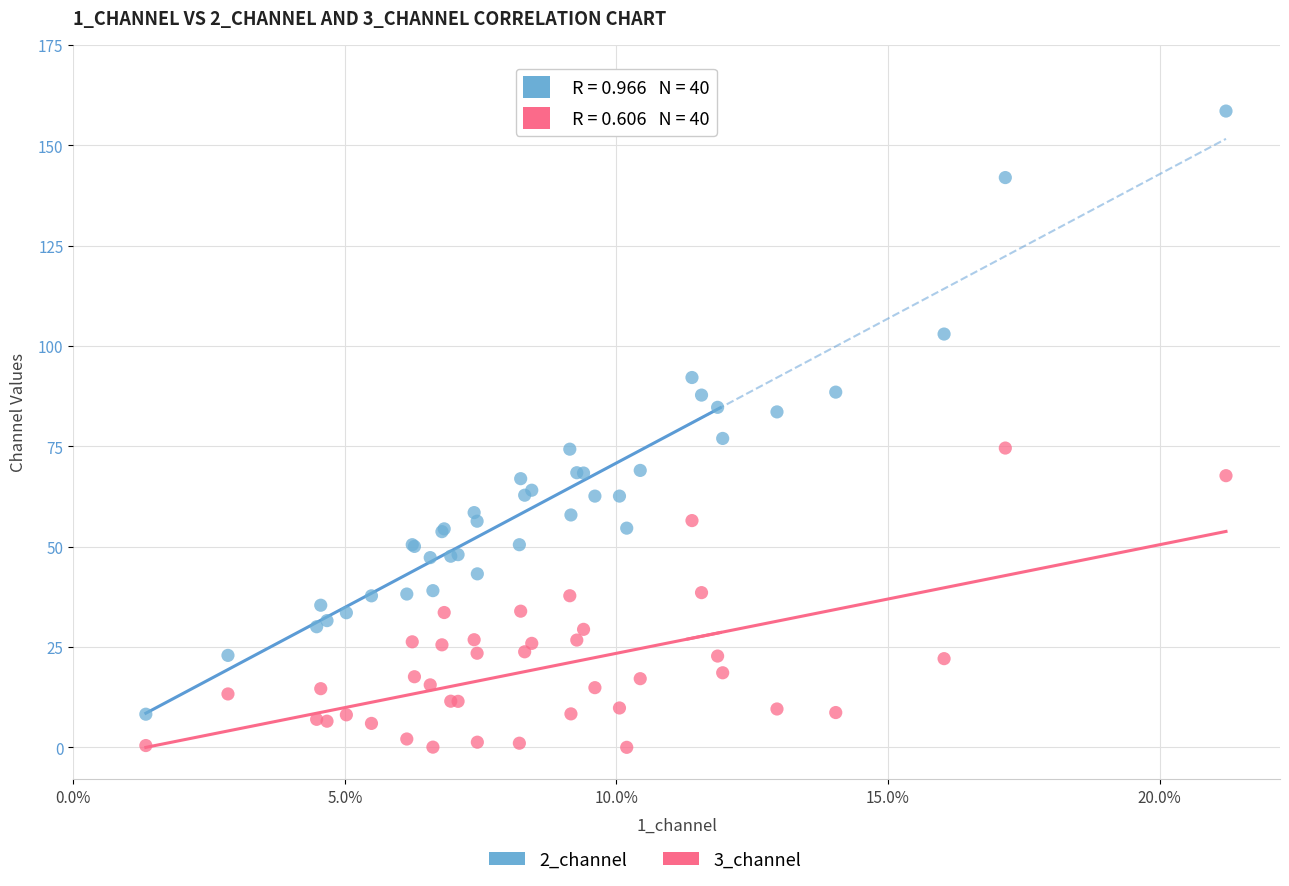

Which series has the widest spread of Y values?

2_channel